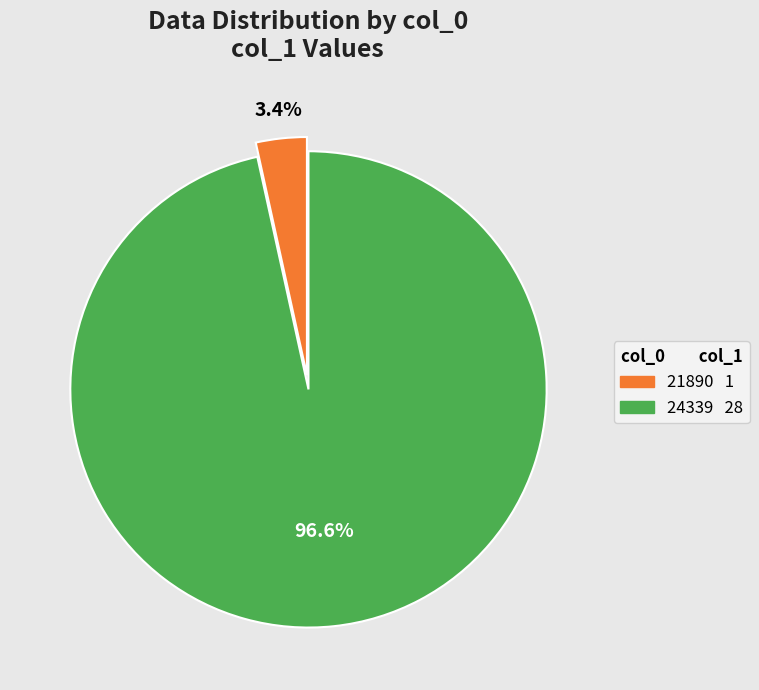

What is the largest slice in the pie chart?

24339